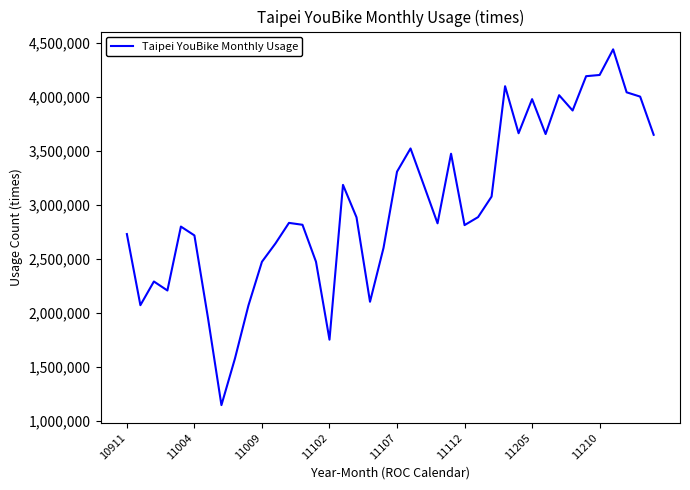

What is the minimum value shown in the chart?

1147429